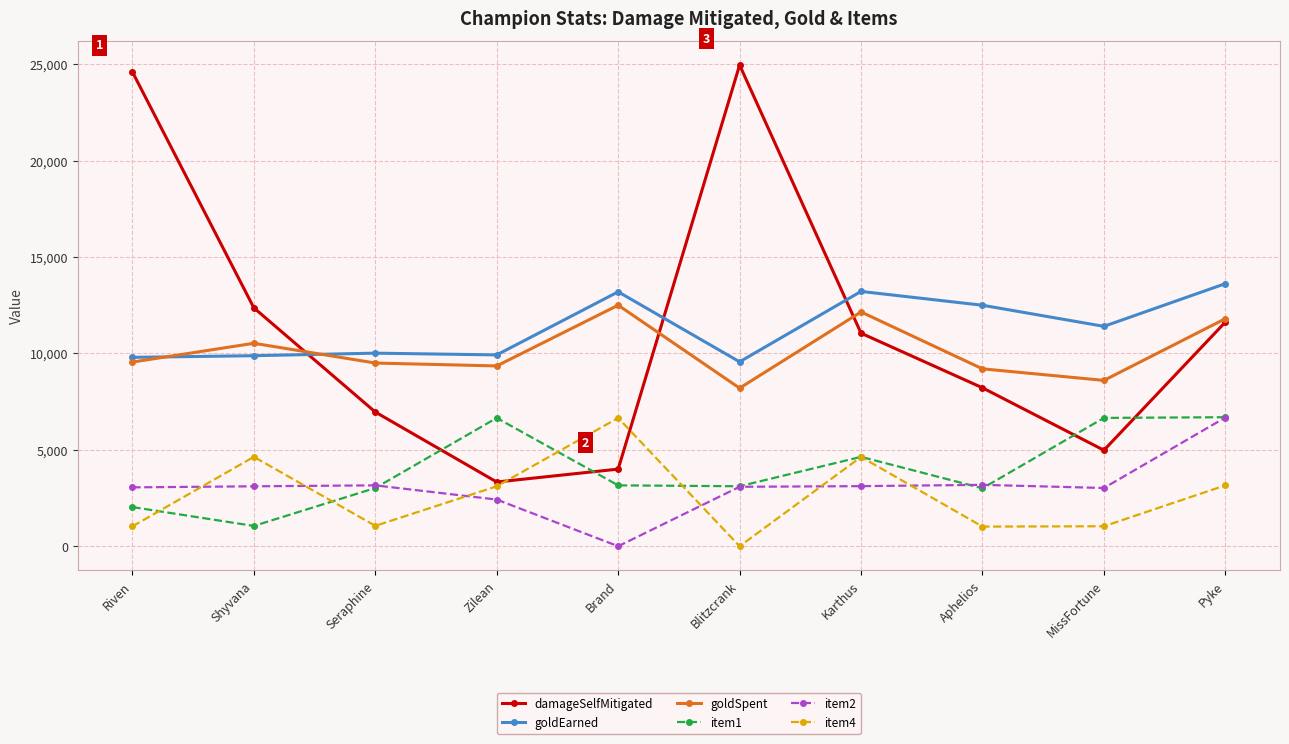

What is the label of the 6th point from the left?

Blitzcrank